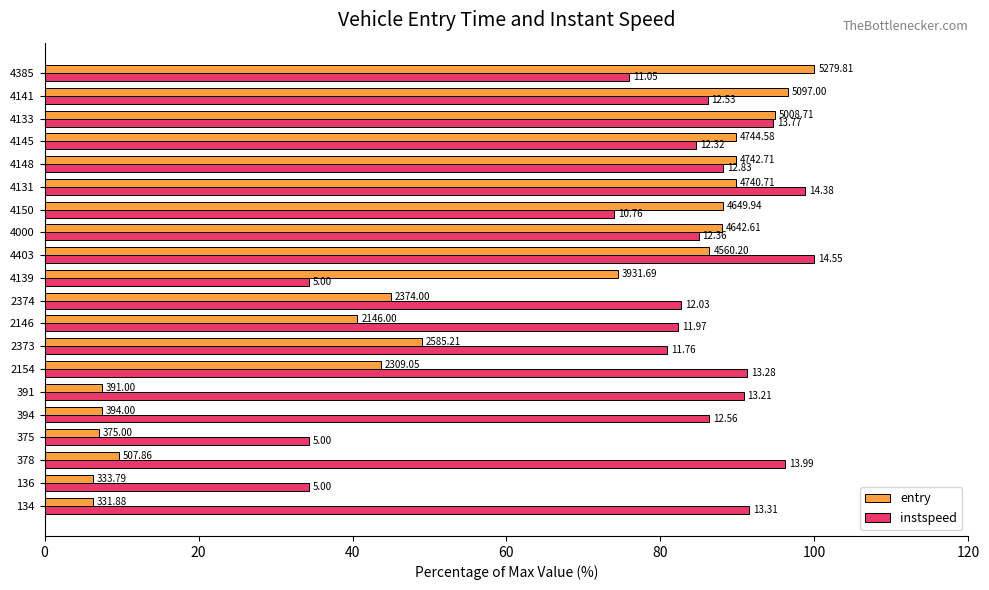

Rank the series by their maximum value, from highest to lowest.

entry, instspeed